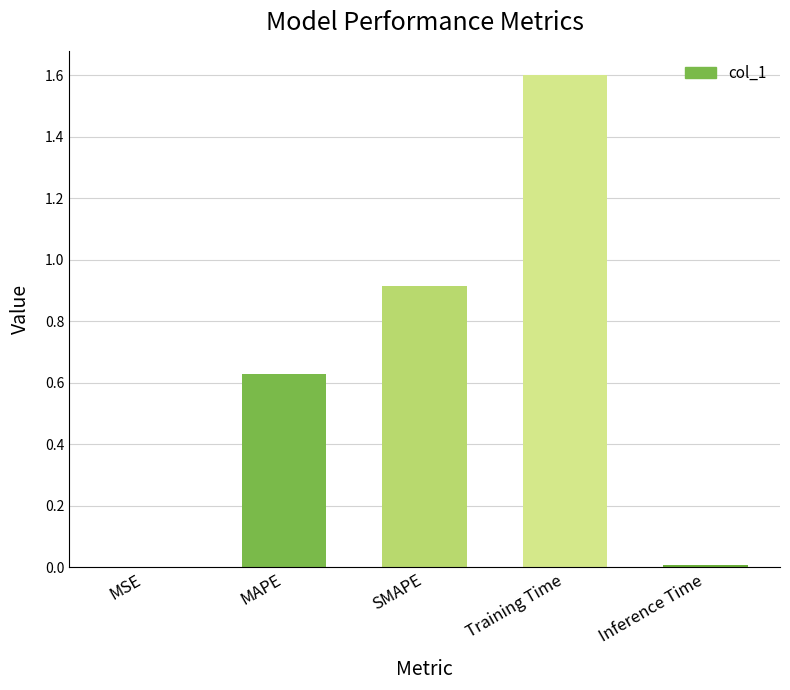

Are the bars horizontal?

No